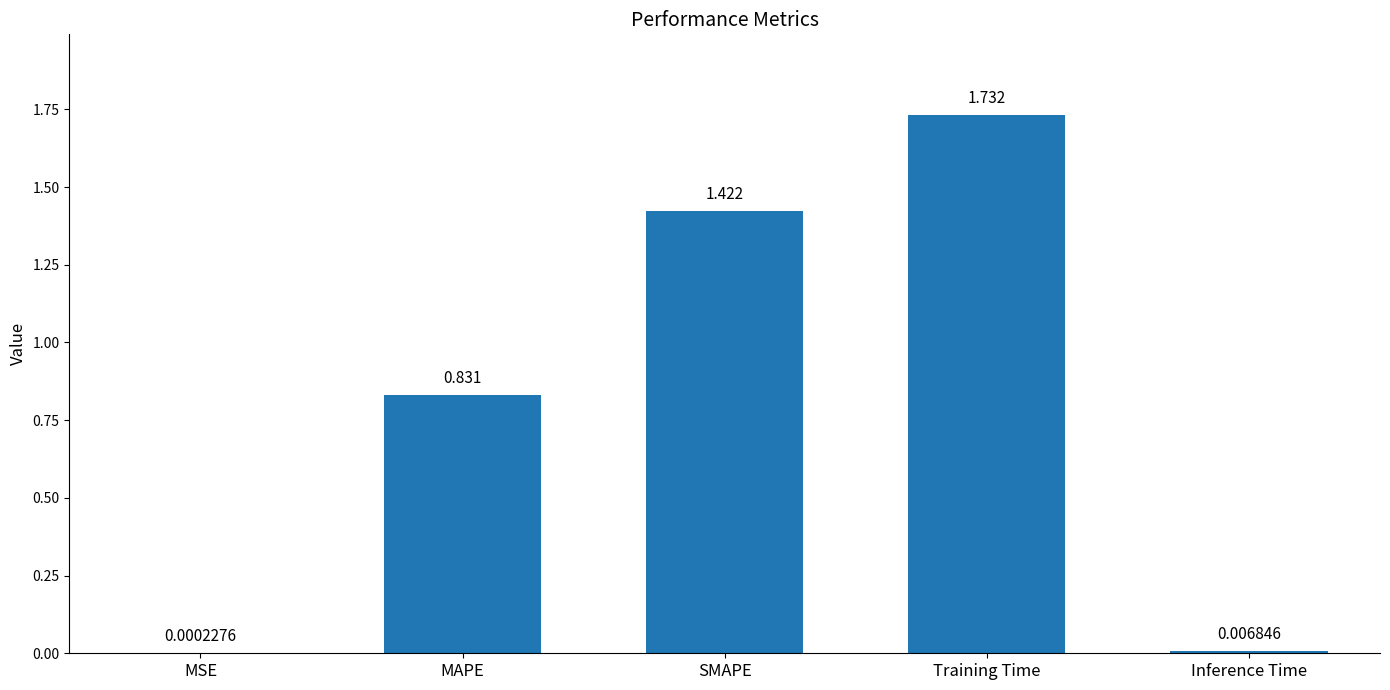

What is the change in value from Training Time to Inference Time?

-1.7